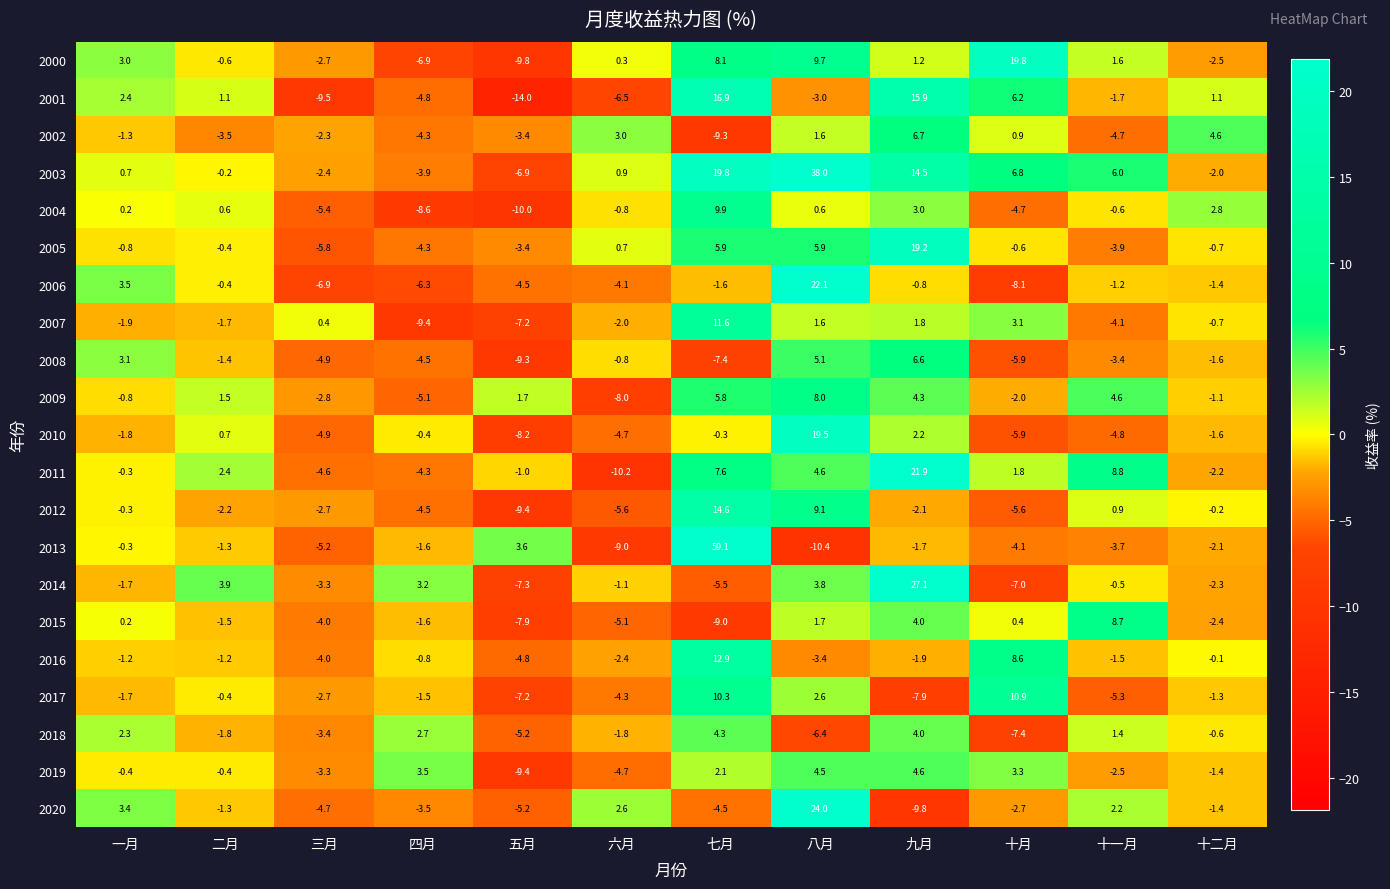

Which series has the widest spread of values?

2013